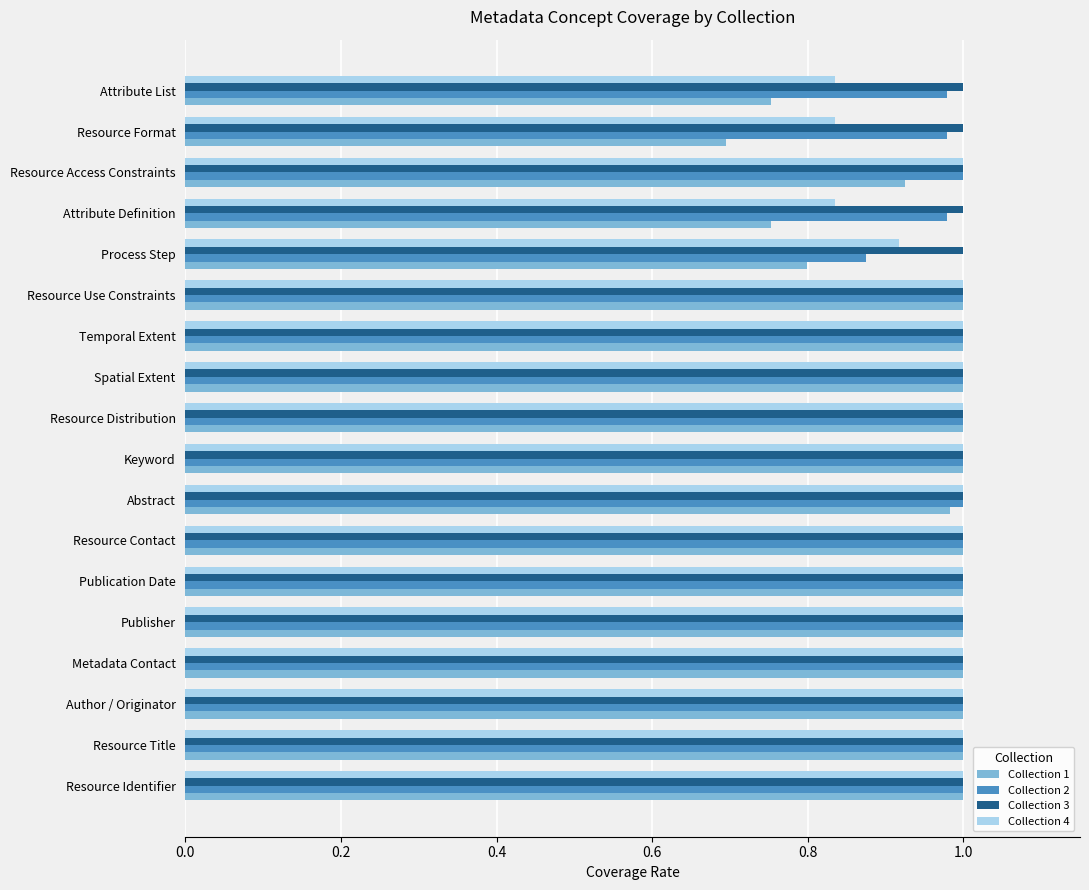

Which series has the widest spread of values?

Collection 1